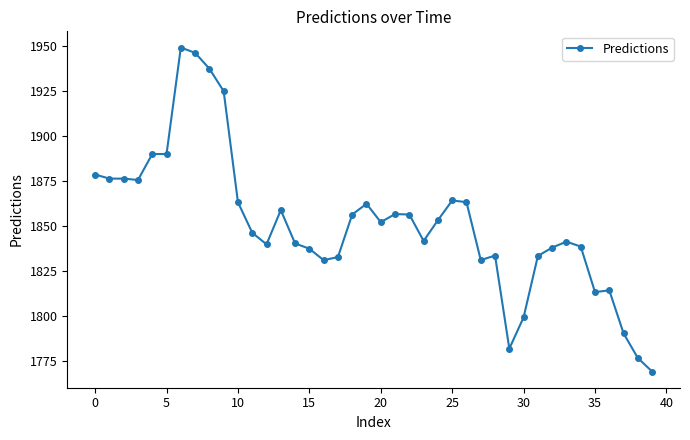

True or false: there are more than 2 points higher than both neighbors.

True